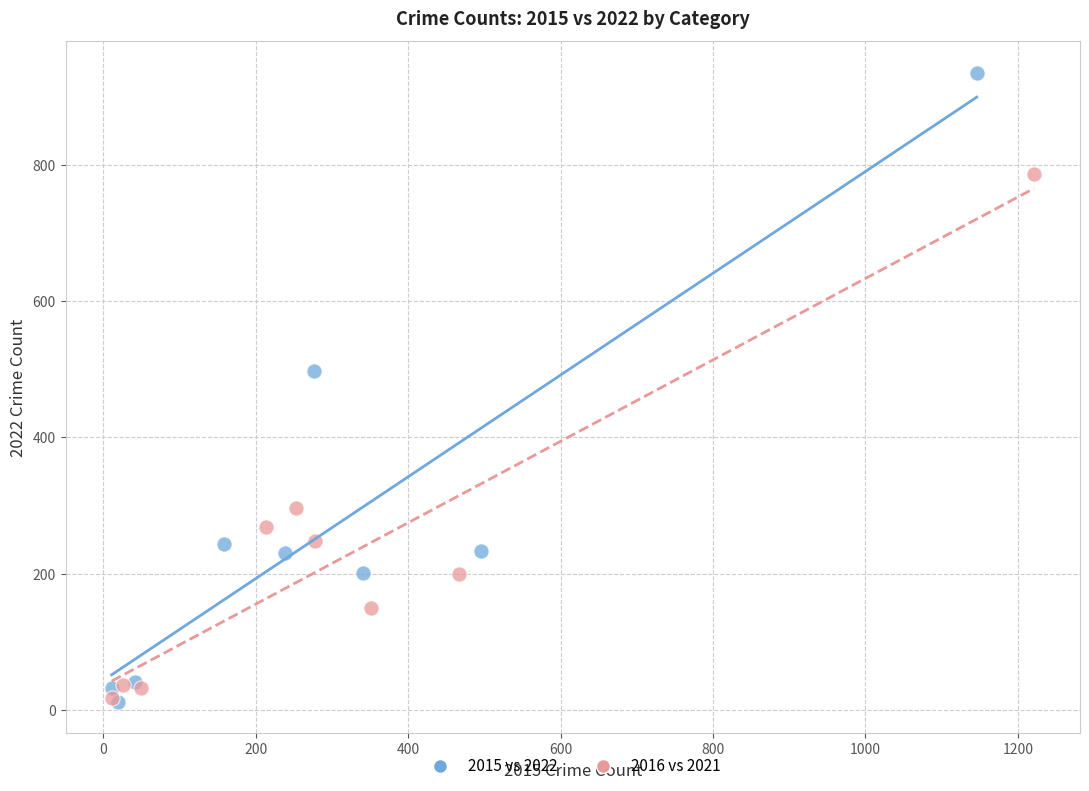

Which series has the widest spread of Y values?

2015 vs 2022